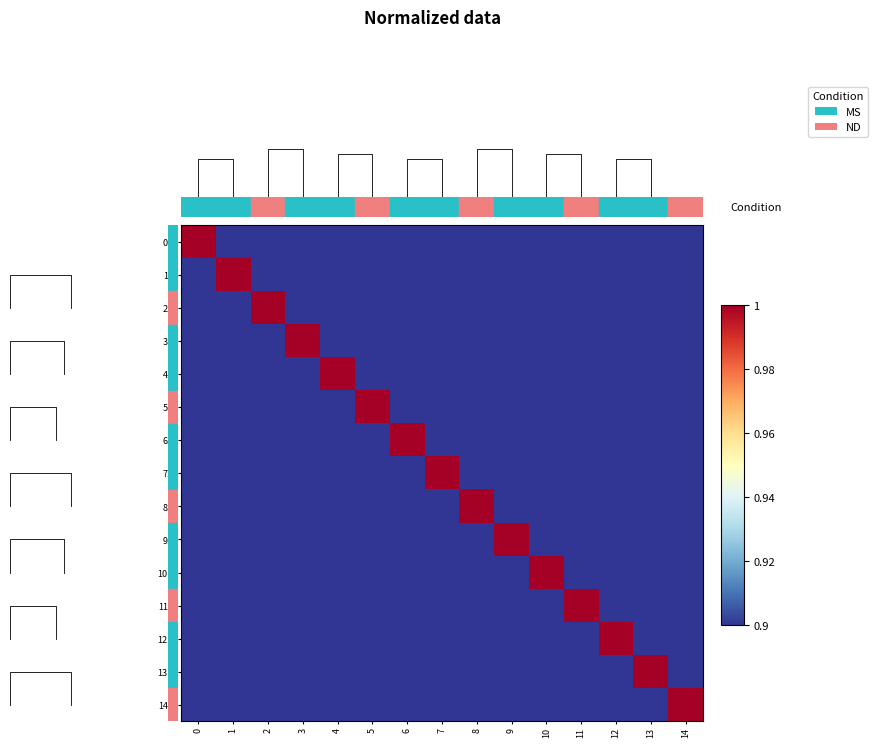

Which has a higher value, 11 or 6?

11